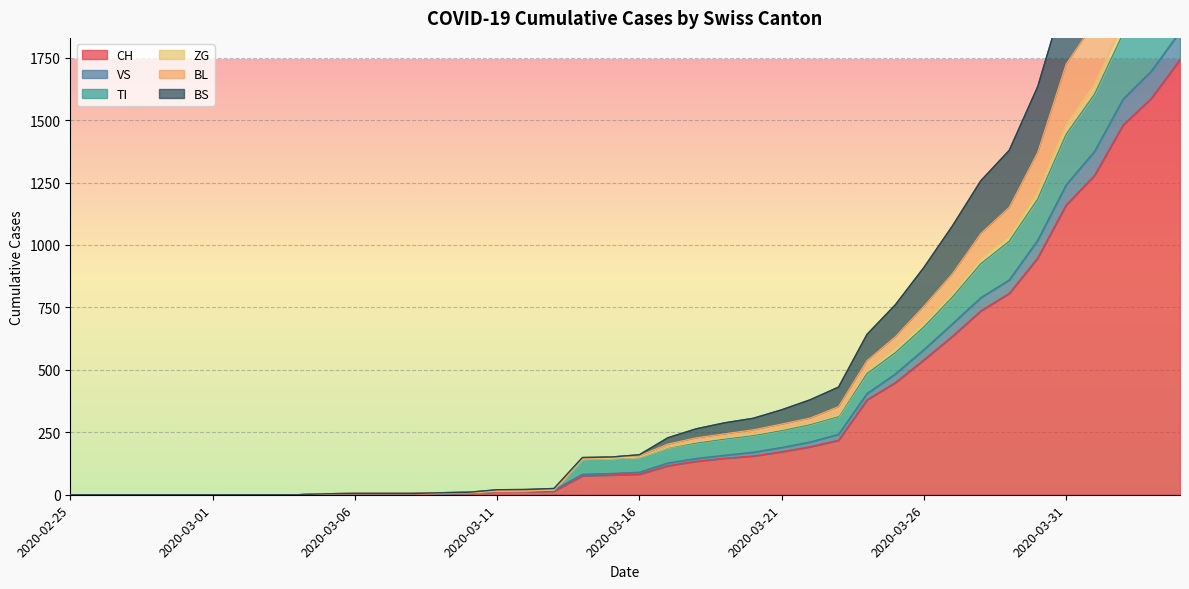

True or false: CH has a value of 0 at 2020-03-03.

True